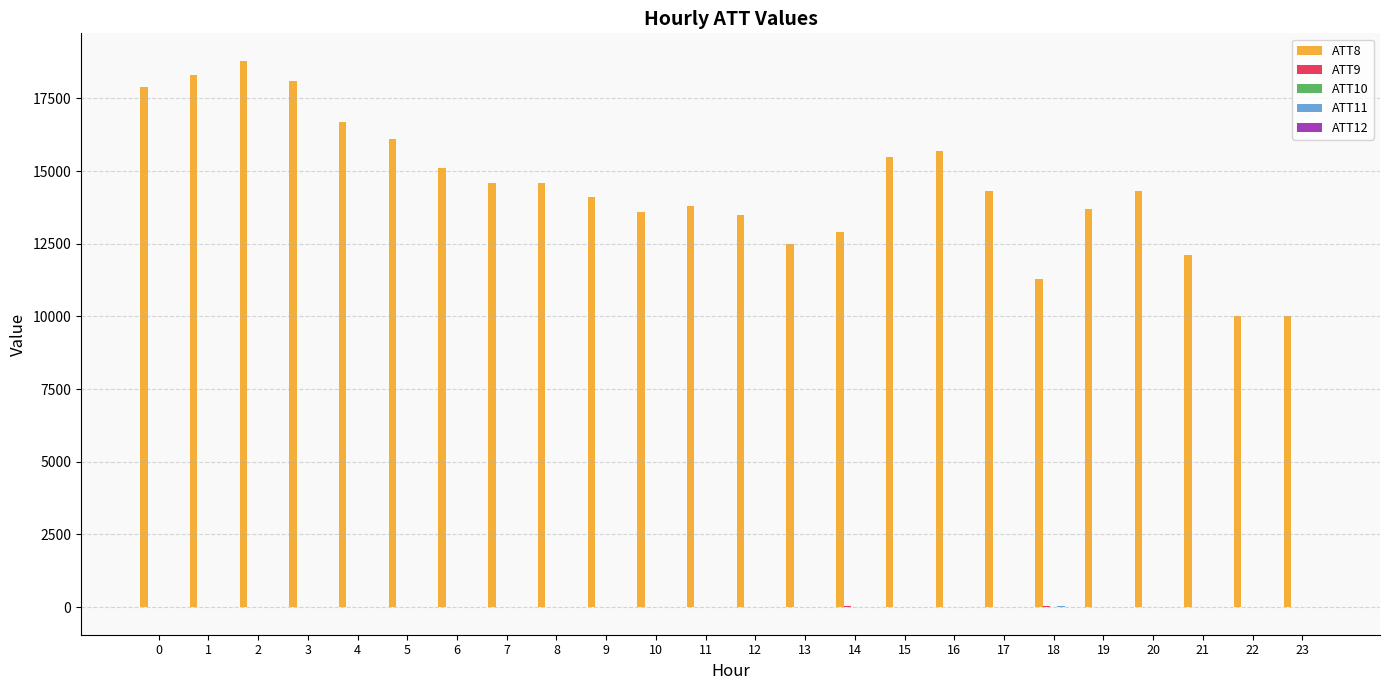

Which series has the largest total across all categories?

ATT8